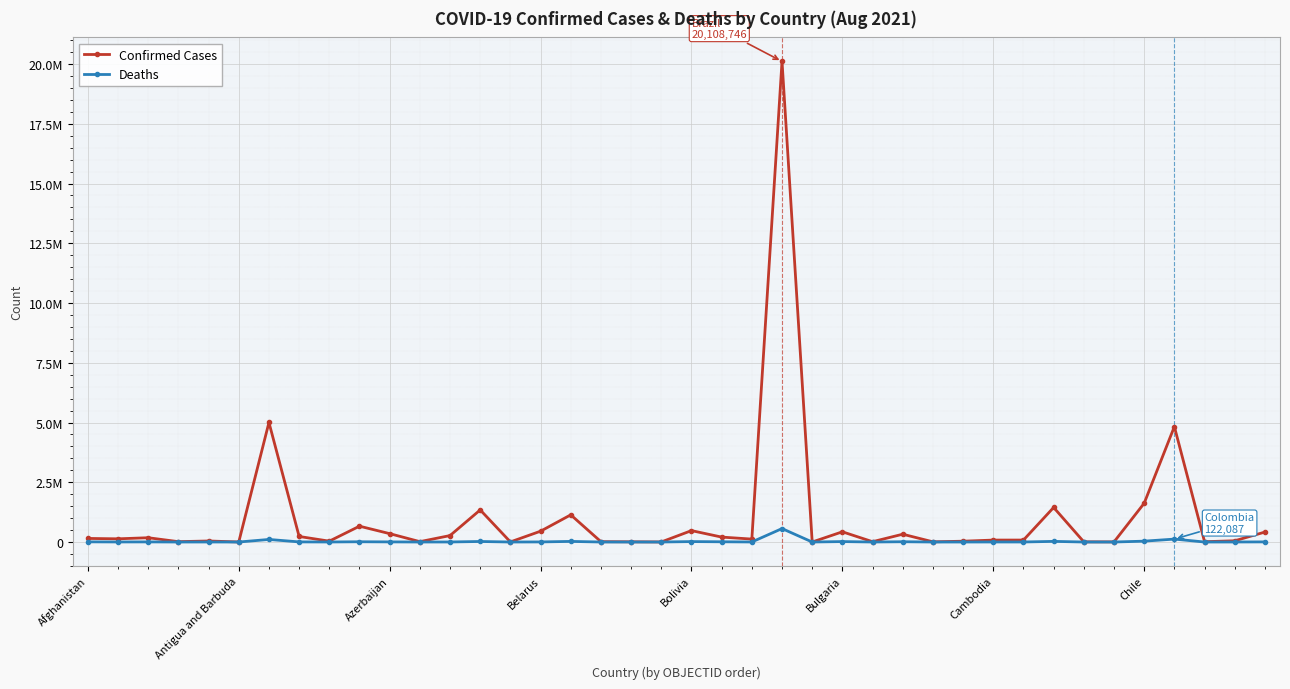

True or false: Confirmed Cases and Deaths intersect in this chart.

False